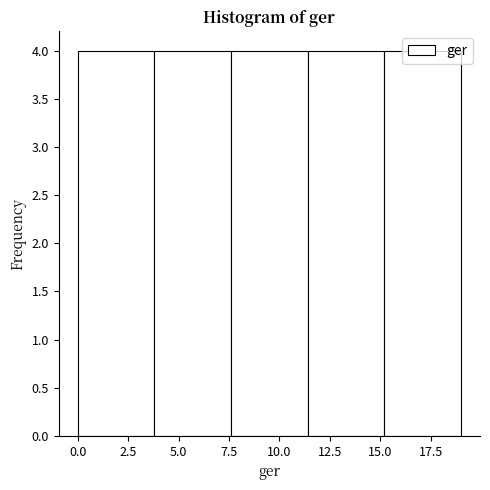

Reading left to right, list every bar in this chart as the range it spans on the x-axis followed by its height. Neither the bar edges nor the heights are printed on the chart, so give them approximately, as read against the axes.

0.0 to 3.8: 4
3.8 to 7.6: 4
7.6 to 11.4: 4
11.4 to 15.2: 4
15.2 to 19.0: 4